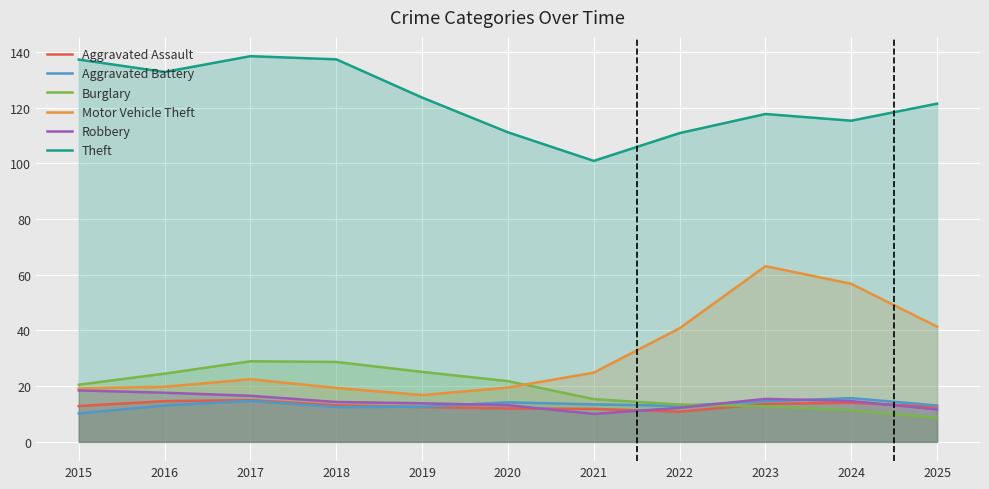

How many values in the Aggravated Assault series are below 12?

3